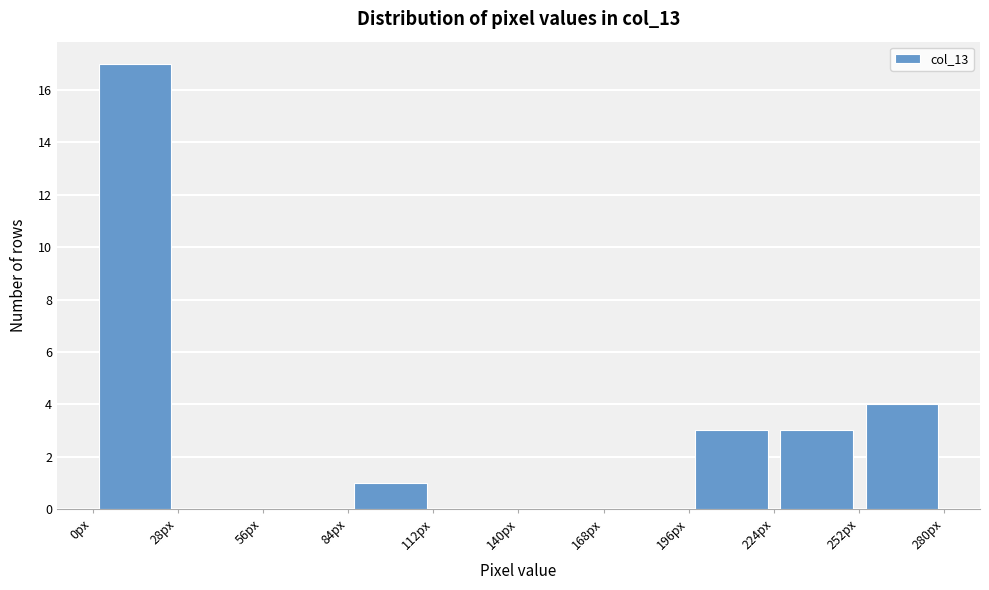

How tall is the bar that spans 224 to 252 on the x-axis? Neither the bar edges nor the heights are printed on the chart, so give them approximately, as read against the axes.

3